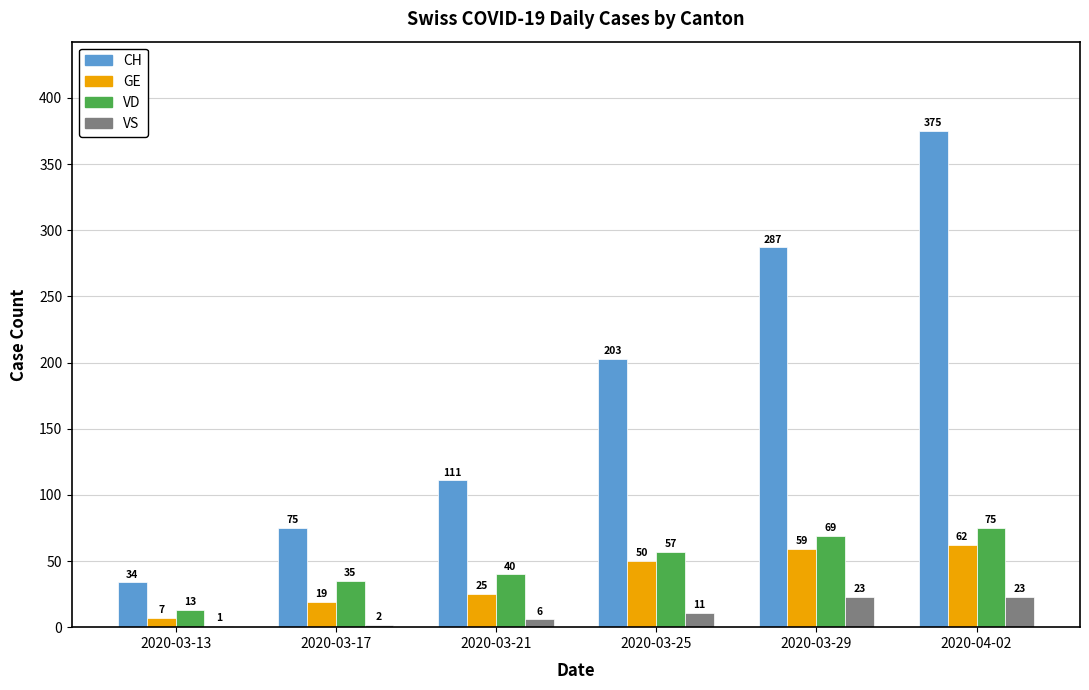

How many series are shown in this chart?

4